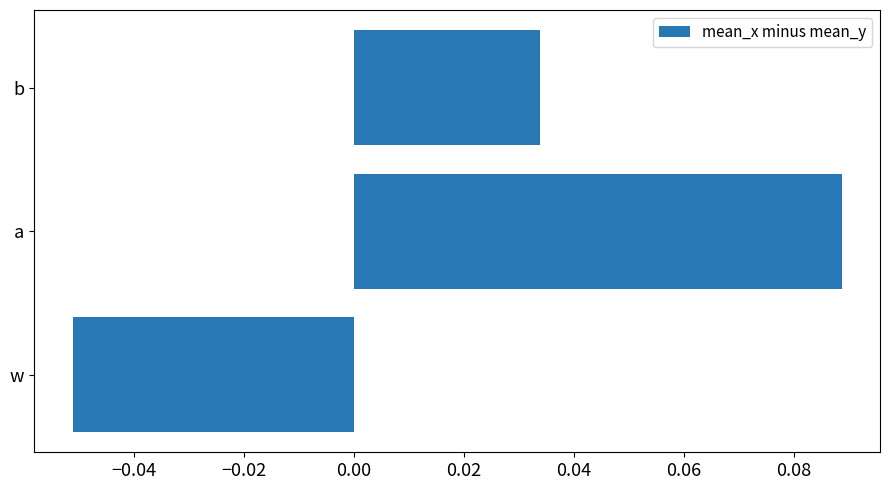

List the labels in order of value, smallest first.

w, b, a